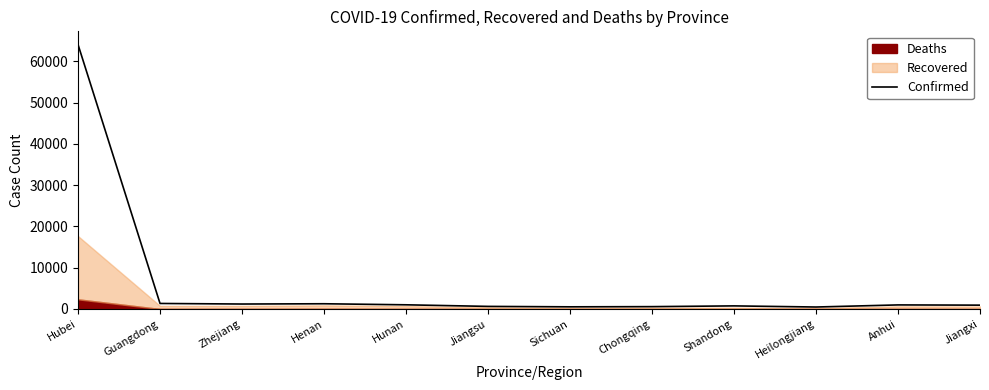

How many interior local valleys (lower than both neighbors) does the data have?

3